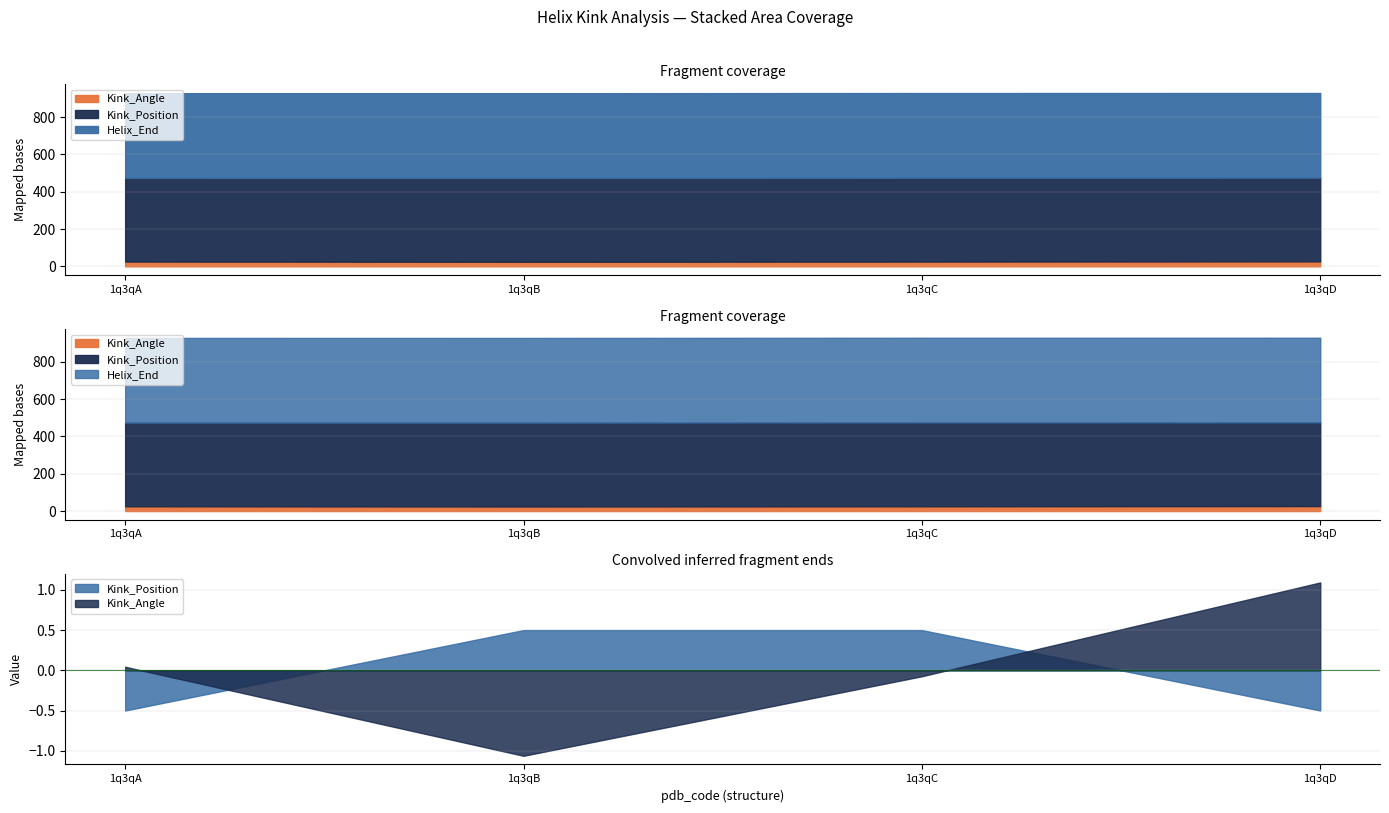

What is the spread (max minus min) of values at 1q3qD?

427.2